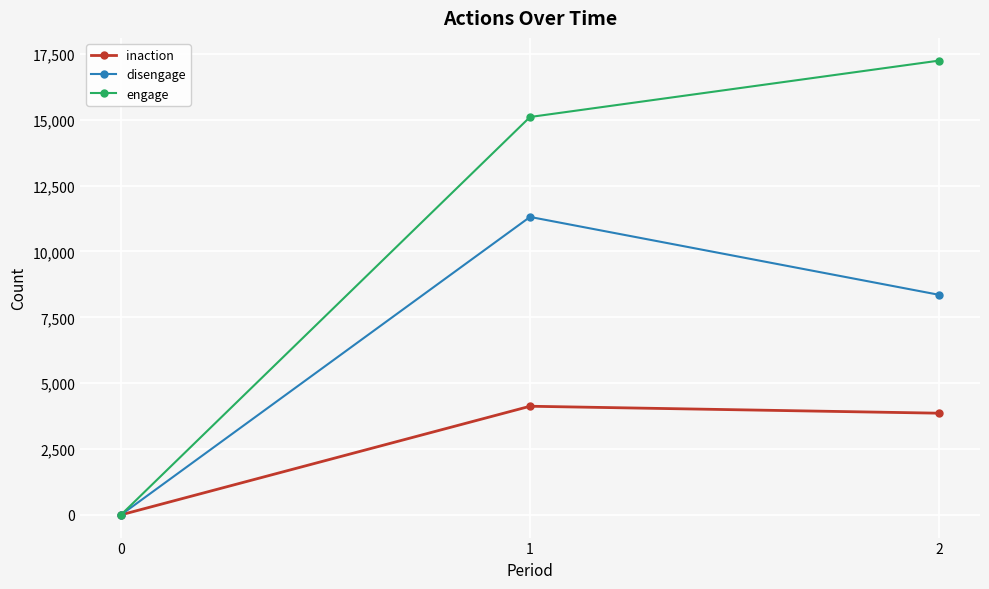

What is the maximum value for engage?

17246